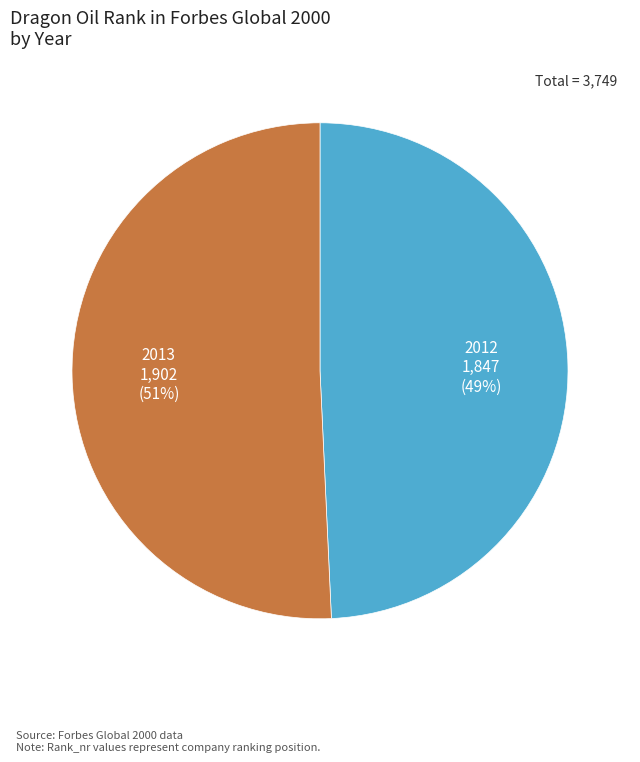

Between 2013 and 2012, which is larger?

2013